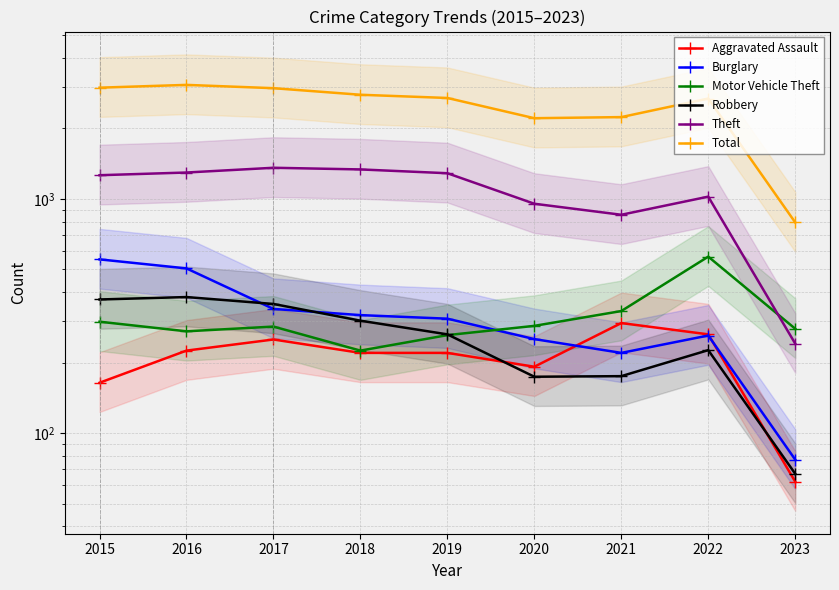

Reading right to left, transcribe all the data shown in this chart.

Aggravated Assault: 62	264	295	192	220	220	251	225	164
Burglary: 77	261	220	252	308	319	339	505	552
Motor Vehicle Theft: 279	567	332	287	262	225	285	272	299
Robbery: 67	226	175	174	264	302	356	381	372
Theft: 241	1023	856	954	1288	1337	1359	1297	1263
Total: 794	2685	2237	2213	2700	2787	2973	3071	2988